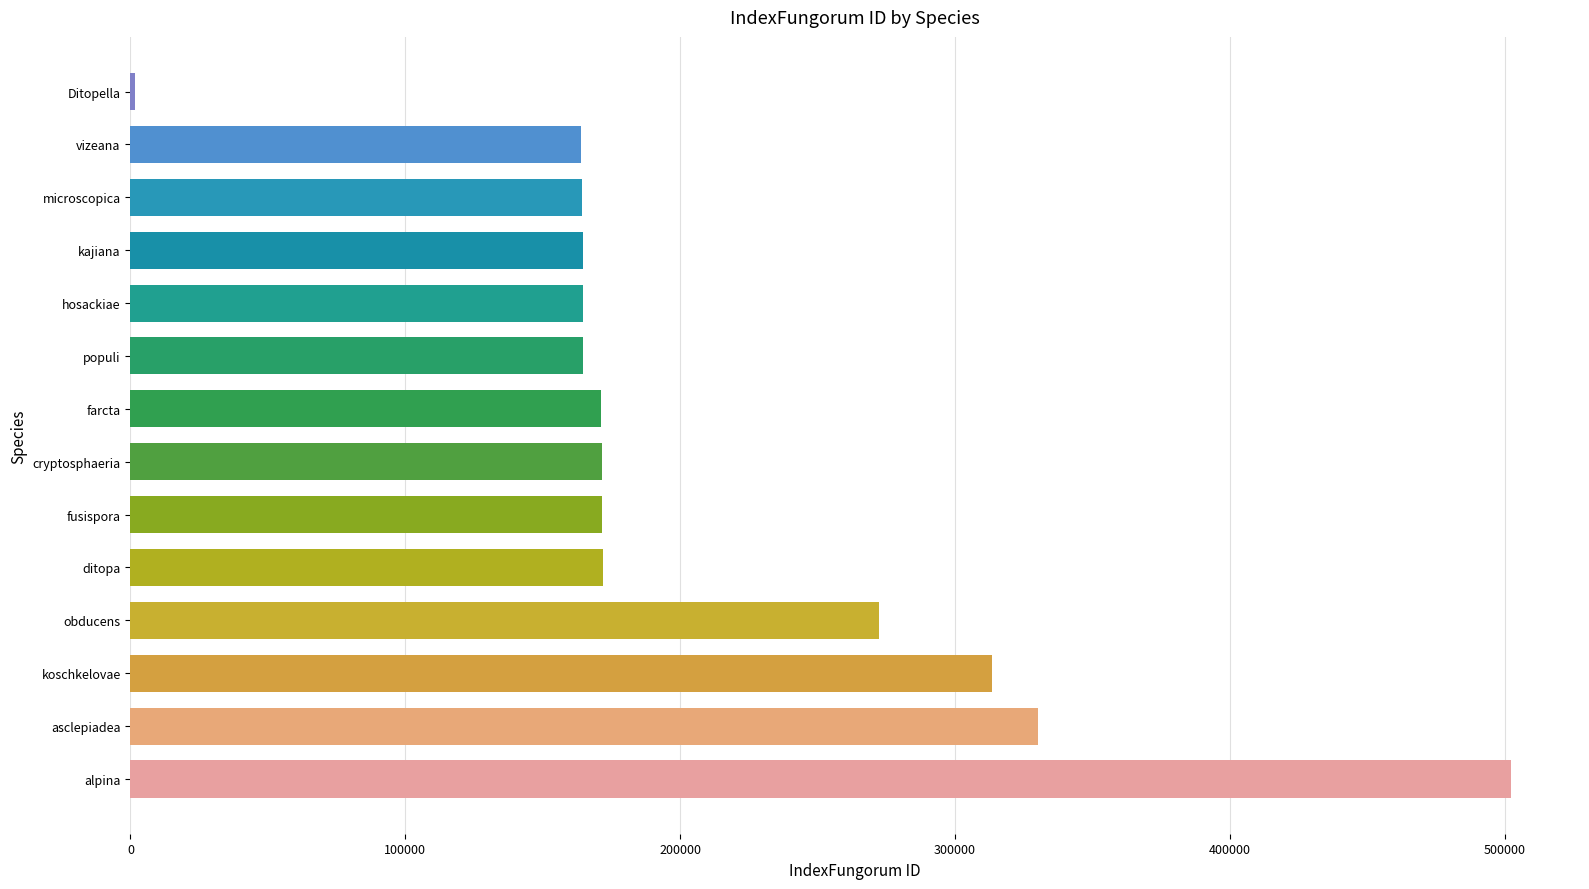

What is the maximum value shown in the chart?

502301